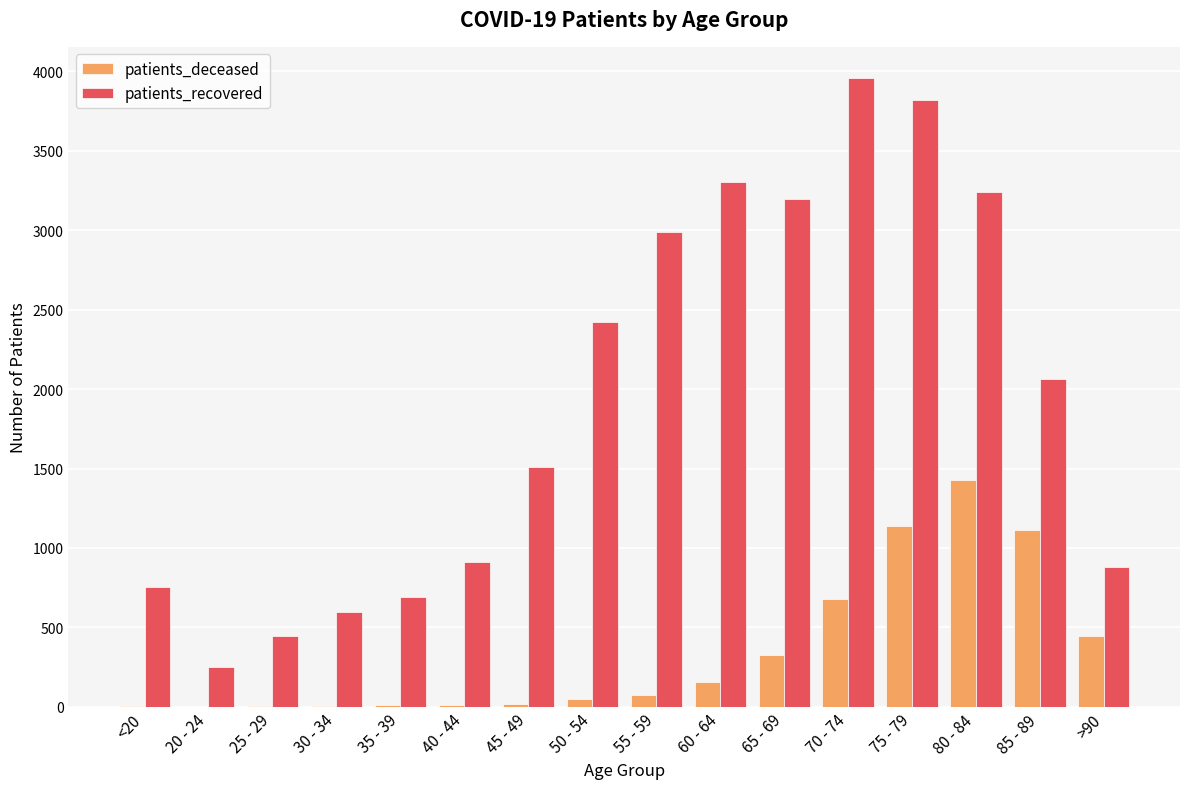

The value of patients_recovered at 30 - 34 is 594. True or false?

True